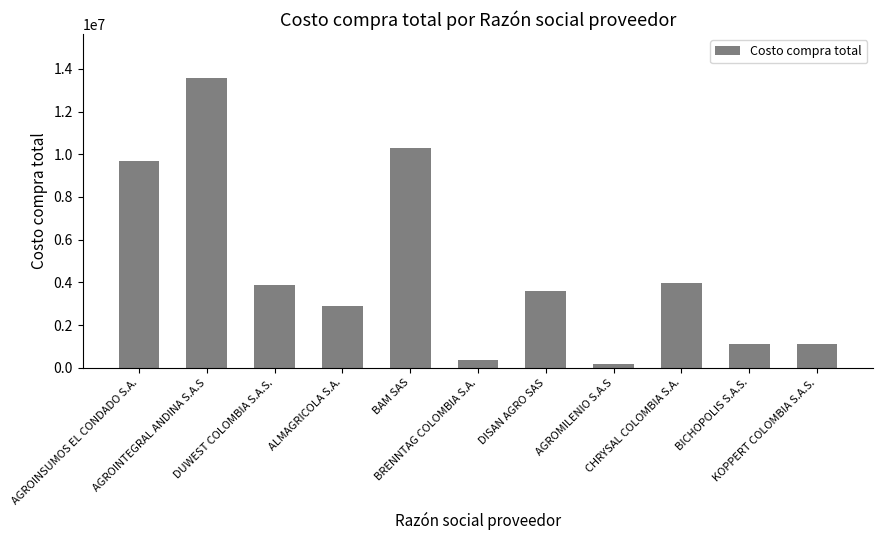

True or false: the data shows 1089090 at CHRYSAL COLOMBIA S.A..

False